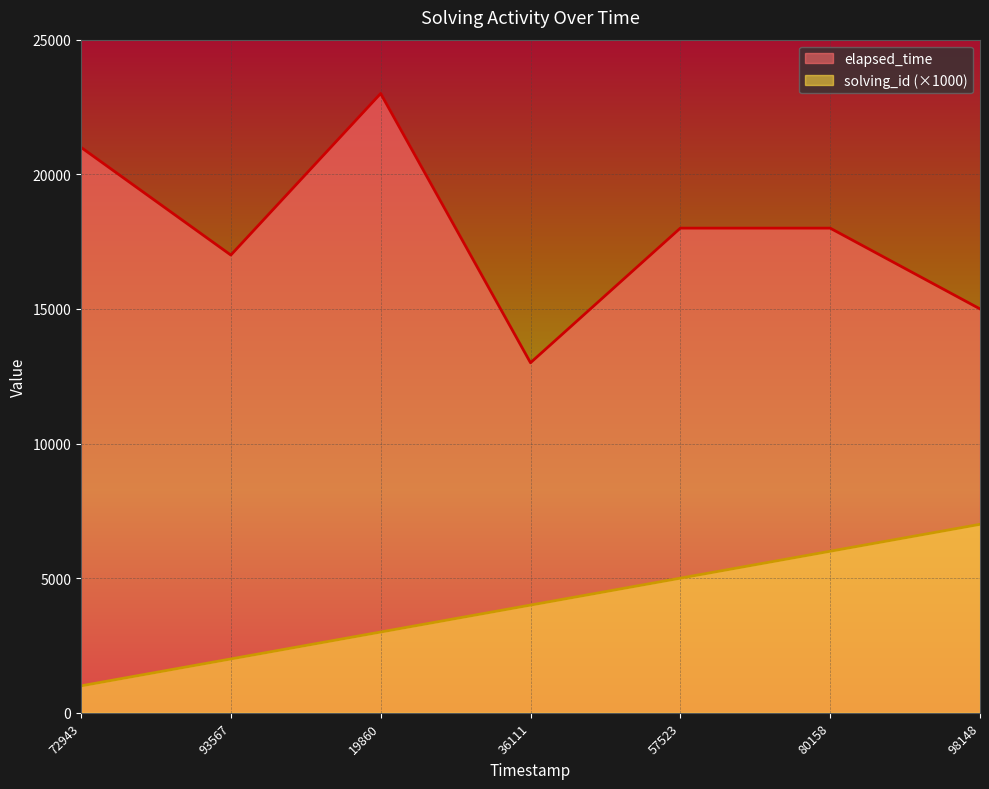

True or false: solving_id and elapsed_time cross at least once.

False